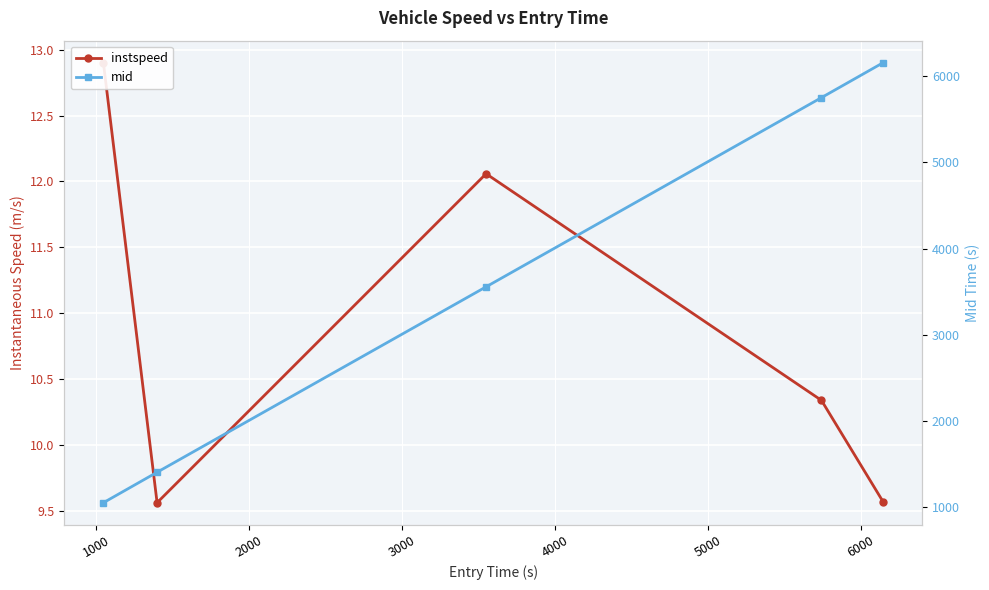

What are all the series names shown in the legend?

instspeed, mid